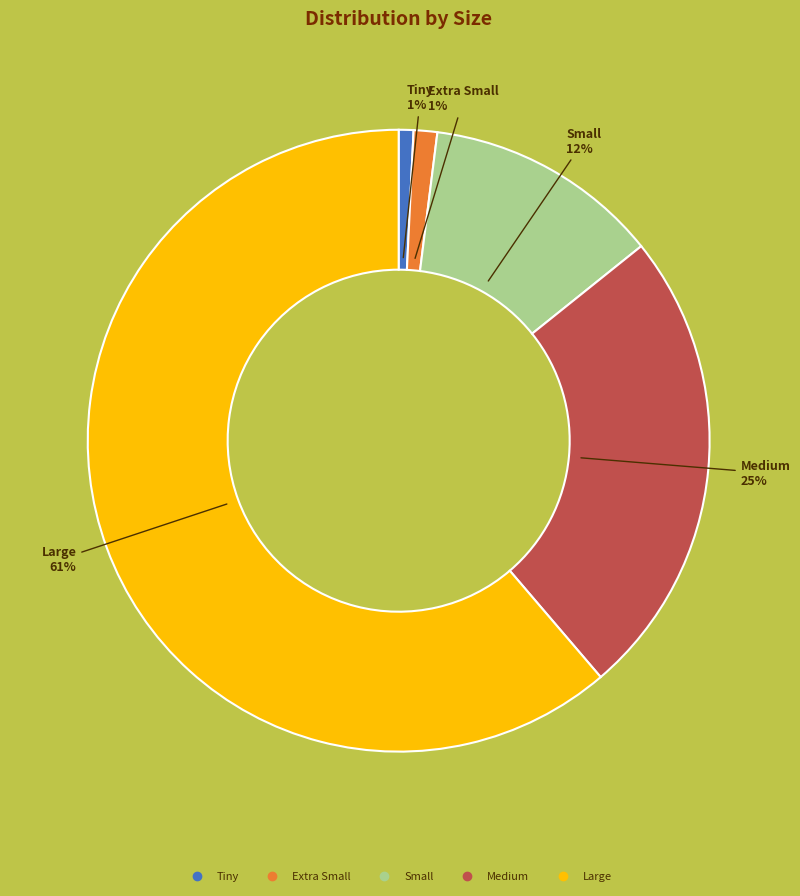

Count the number of slices in the pie.

5